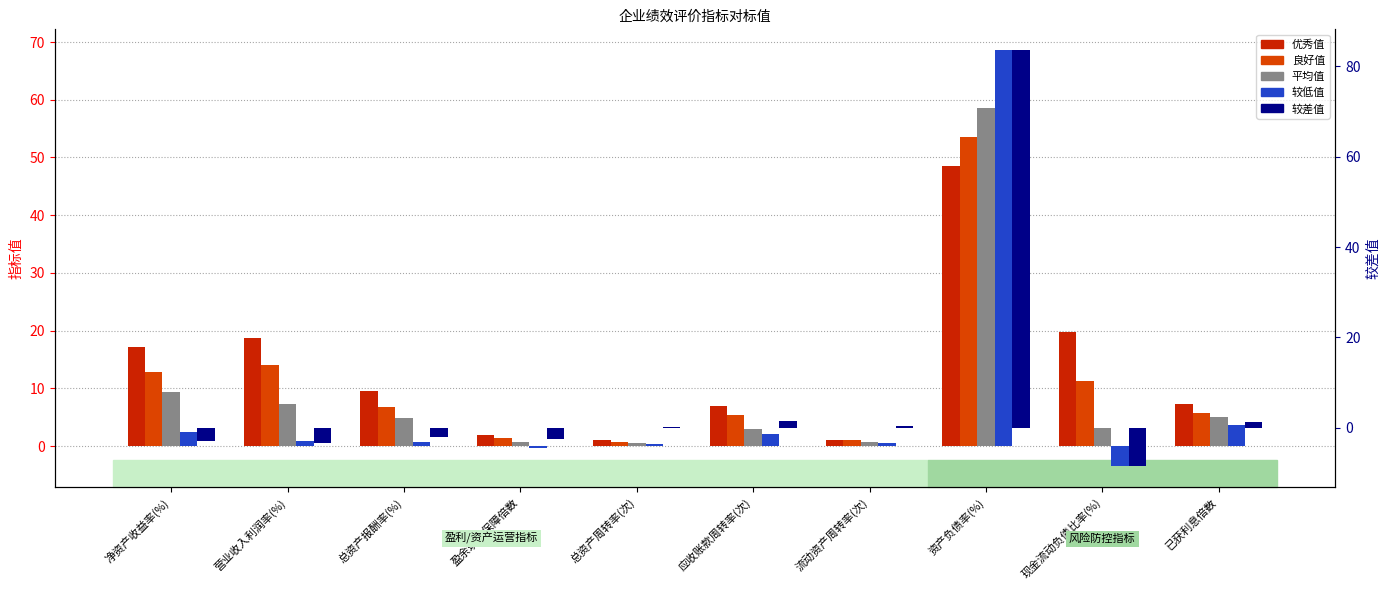

What position from the right is 盈余现金保障倍数?

7